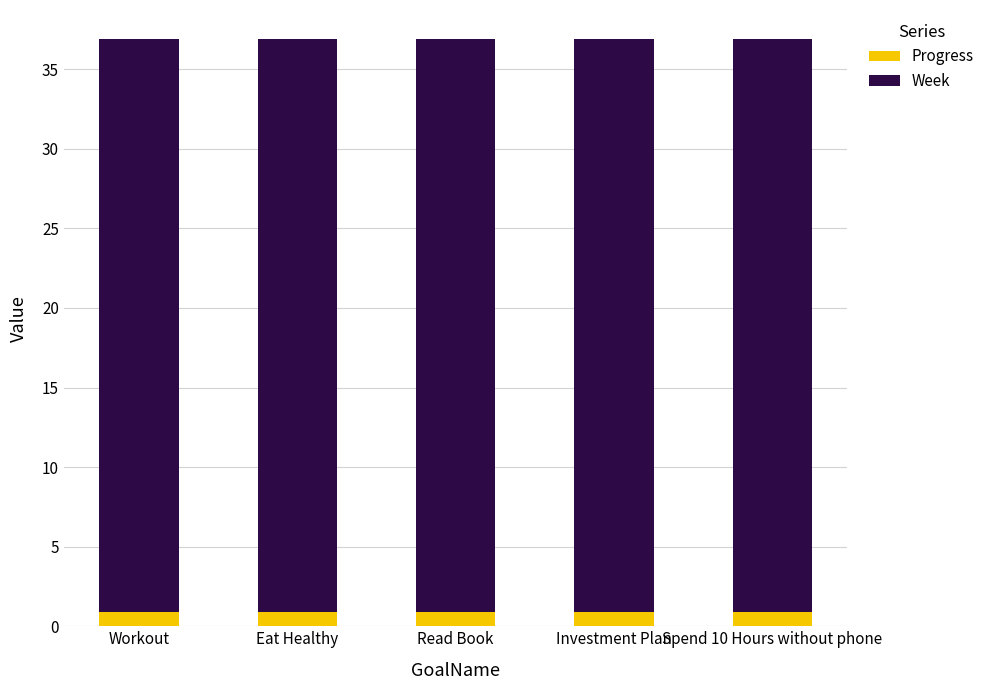

True or false: Progress has a value of 0.9 at Read Book.

True